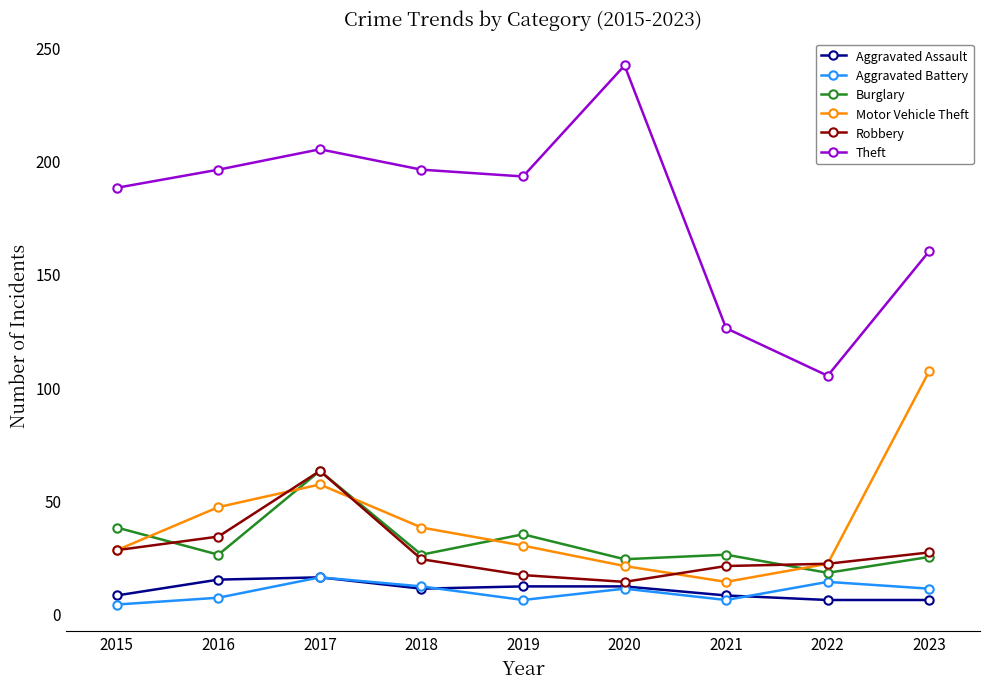

Does the chart display data point markers on the line(s)?

Yes